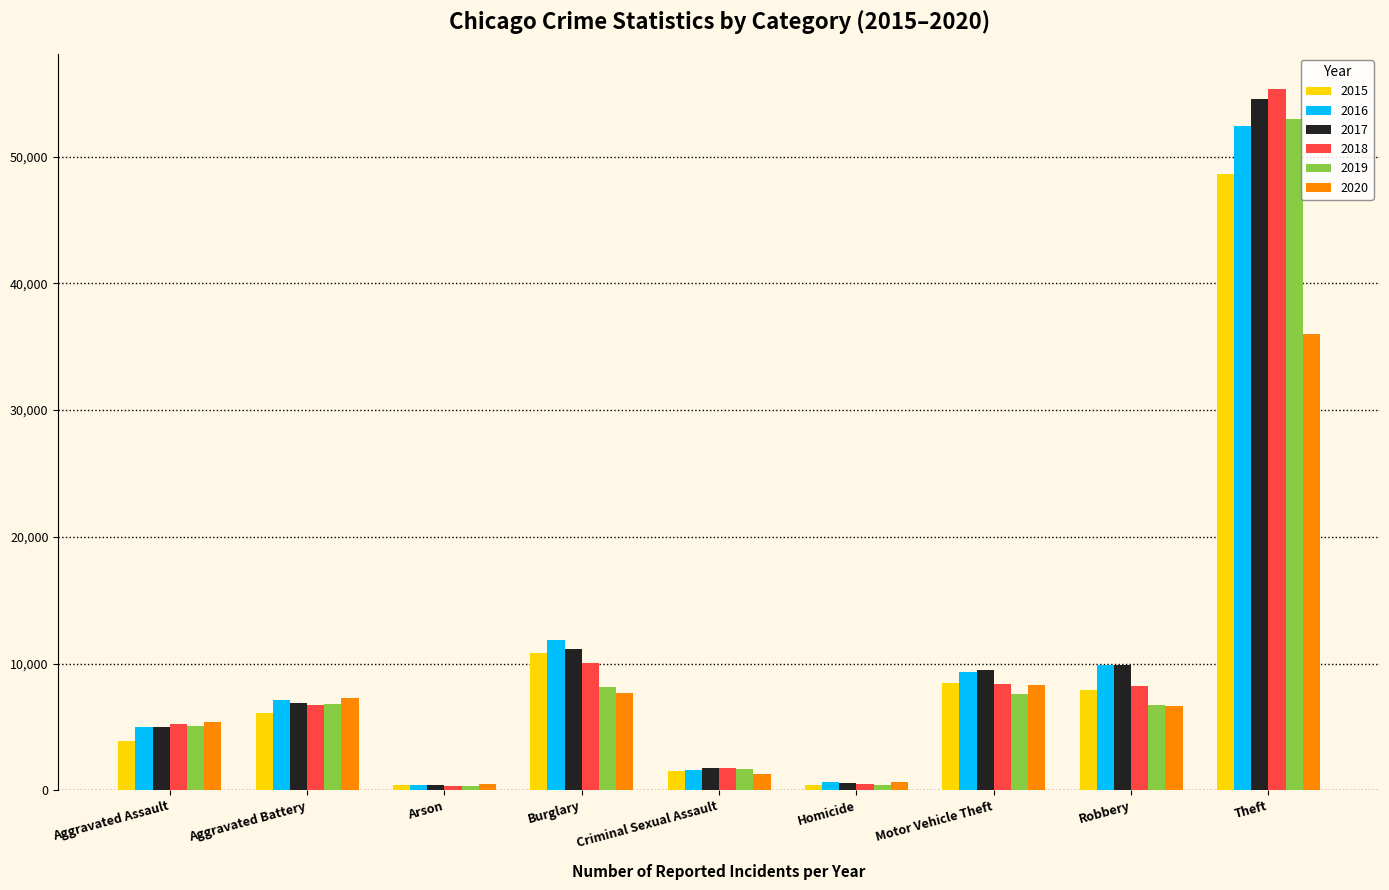

What is the spread (max minus min) of values at Aggravated Assault?

1535